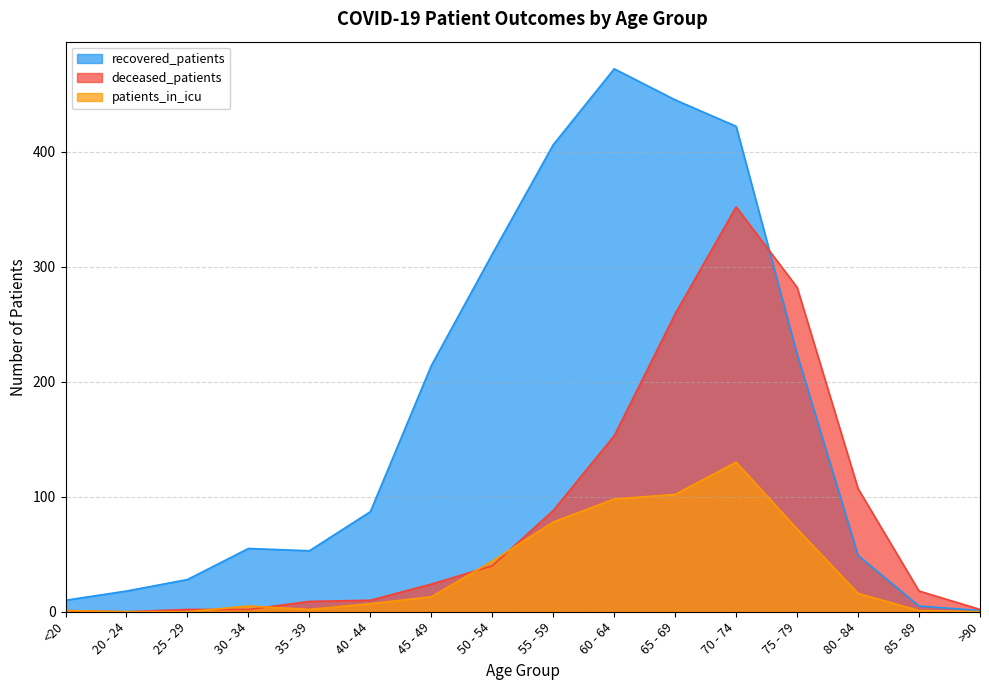

Does the chart have visible grid lines?

Yes